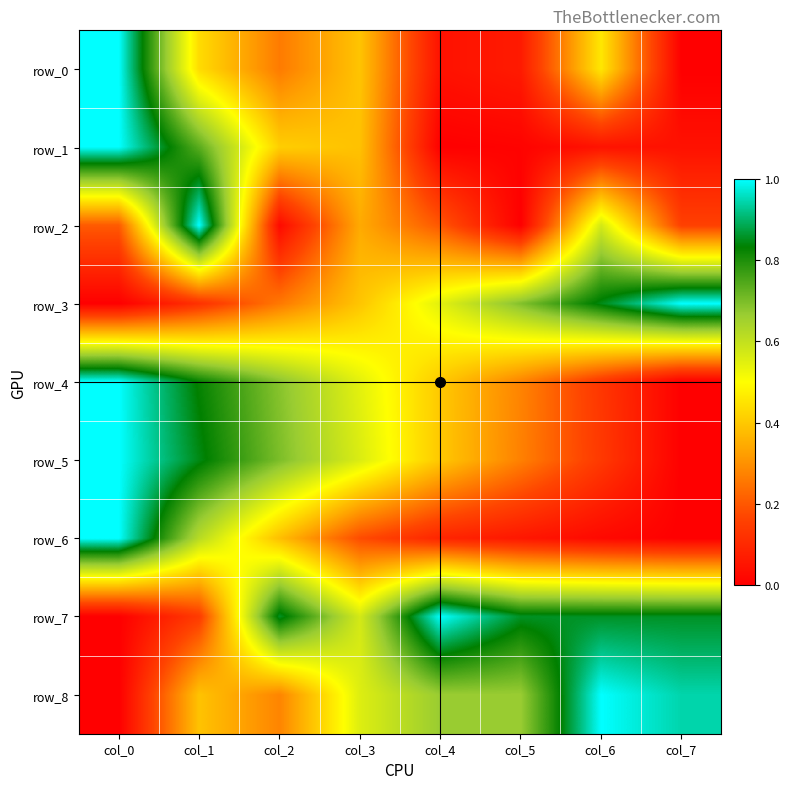

Is the value of row_8 at col_6 greater than the value of row_3 at col_3?

Yes